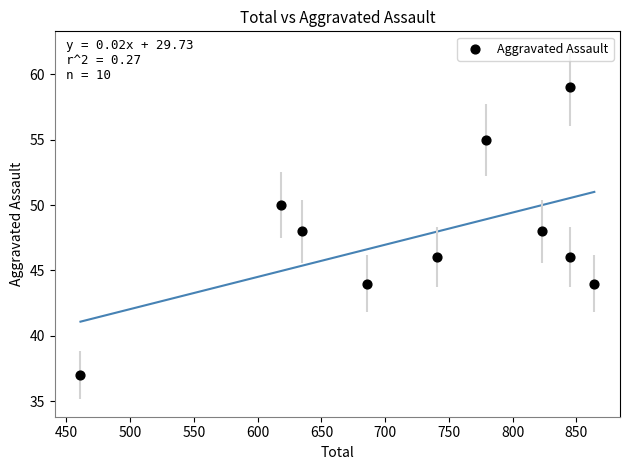

What is the average Y value?

48